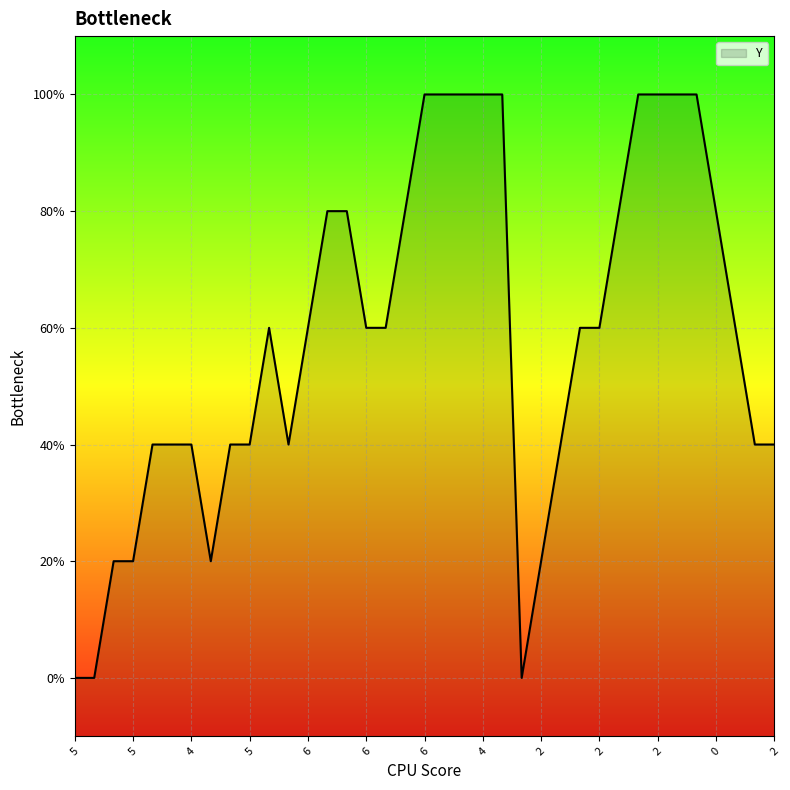

Count the values in the range 2 to 4.

21